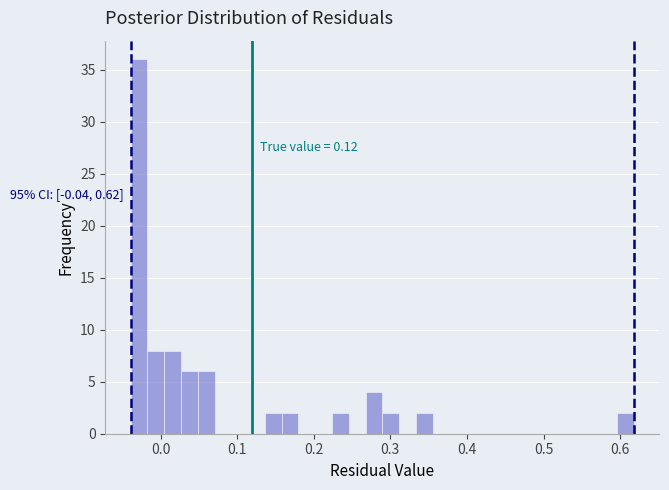

Read against the x-axis, roughly where is the centre of the tallest bar?

-0.03